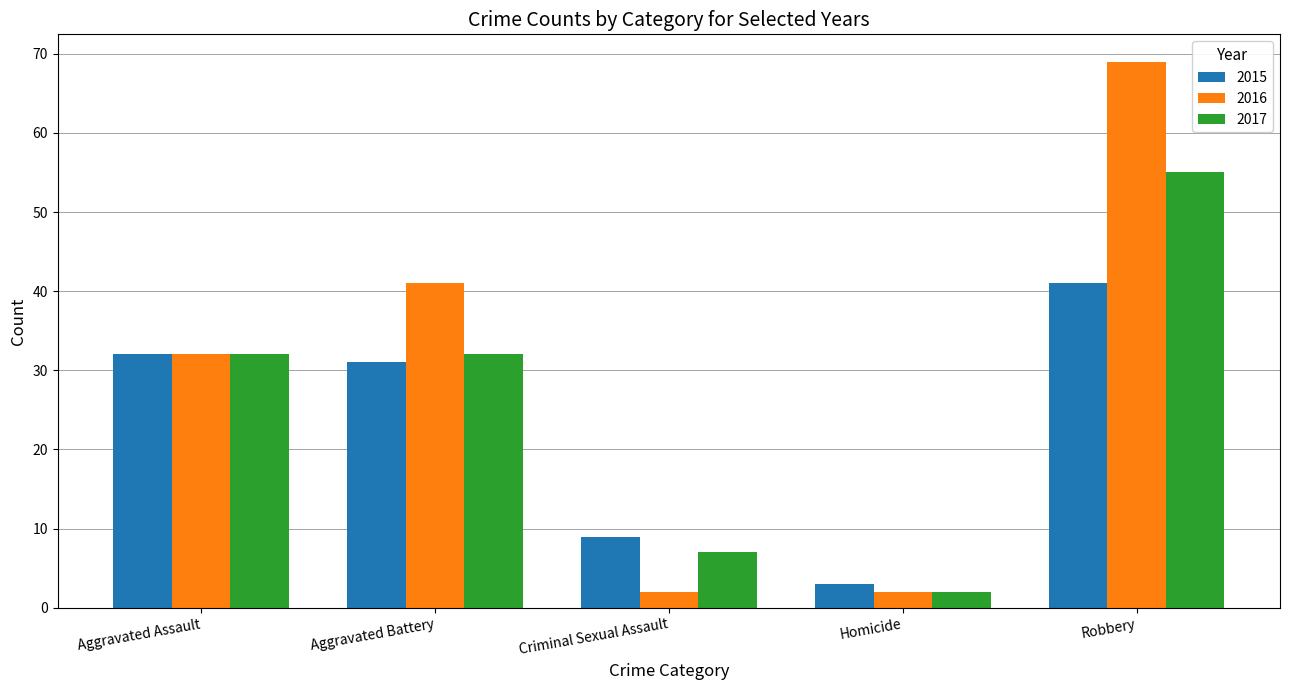

What is the average value of the 2016 series?

29